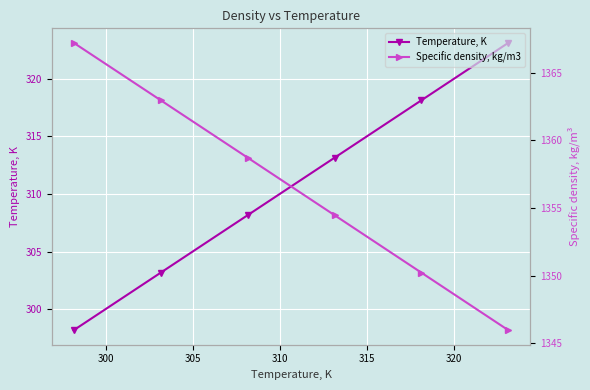

True or false: Temperature, K and Specific density, kg/m3 intersect in this chart.

False